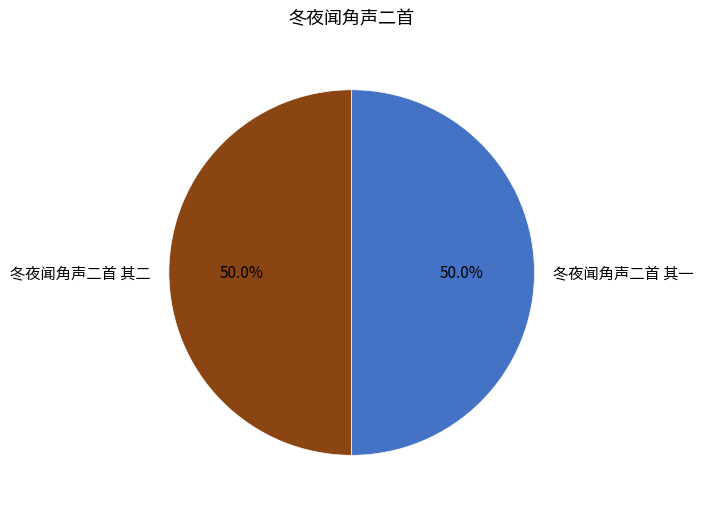

What percentage is the 冬夜闻角声二首 其二 slice, to the nearest percent?

50%